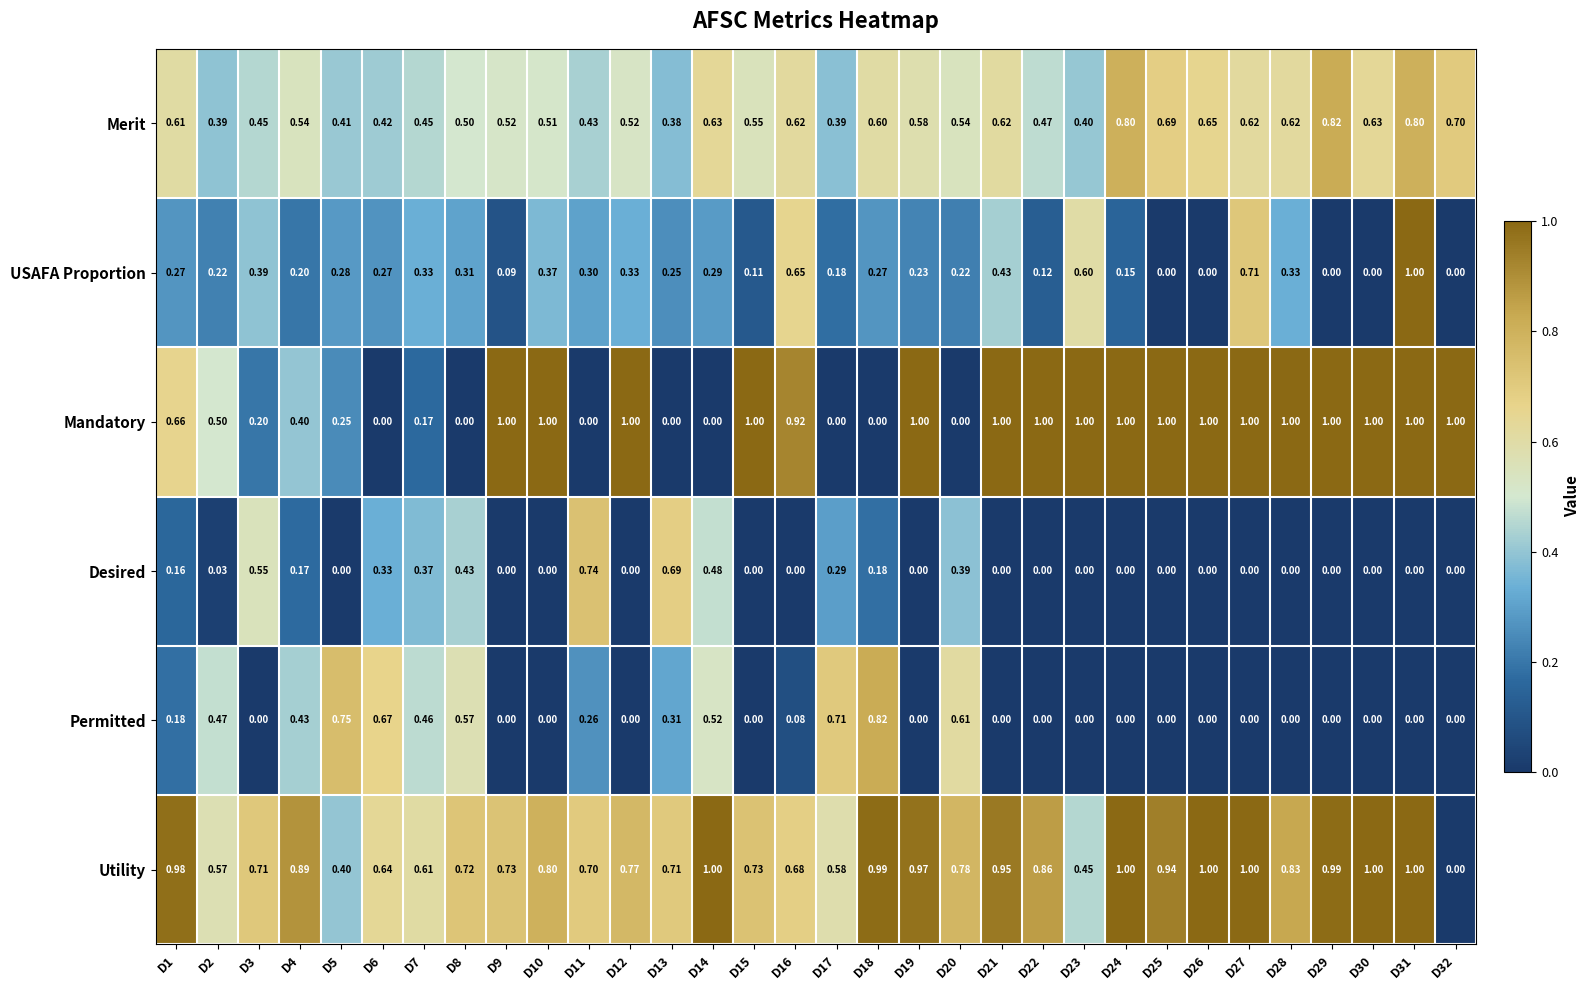

At how many categories does at least one series exceed 0?

32